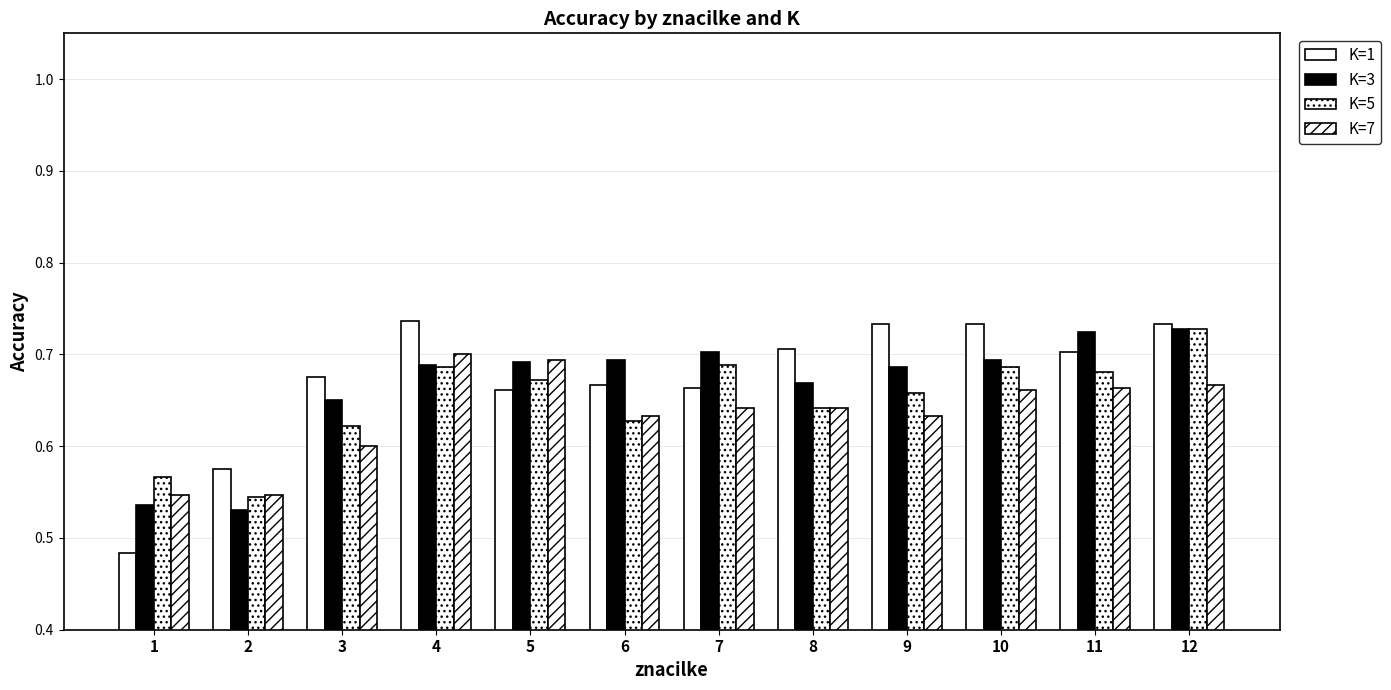

Which series has the largest total across all categories?

K=1